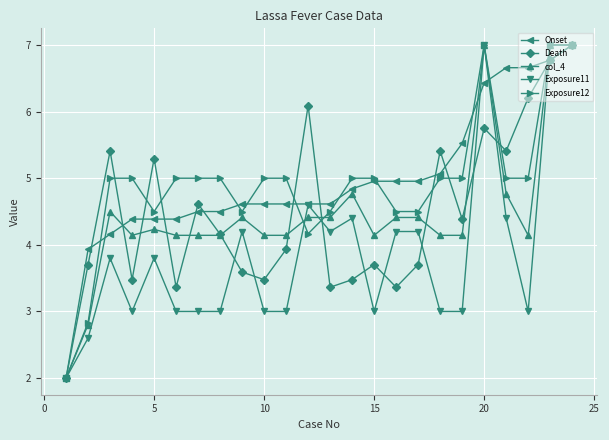

How many data points in Death are less than 4?

12